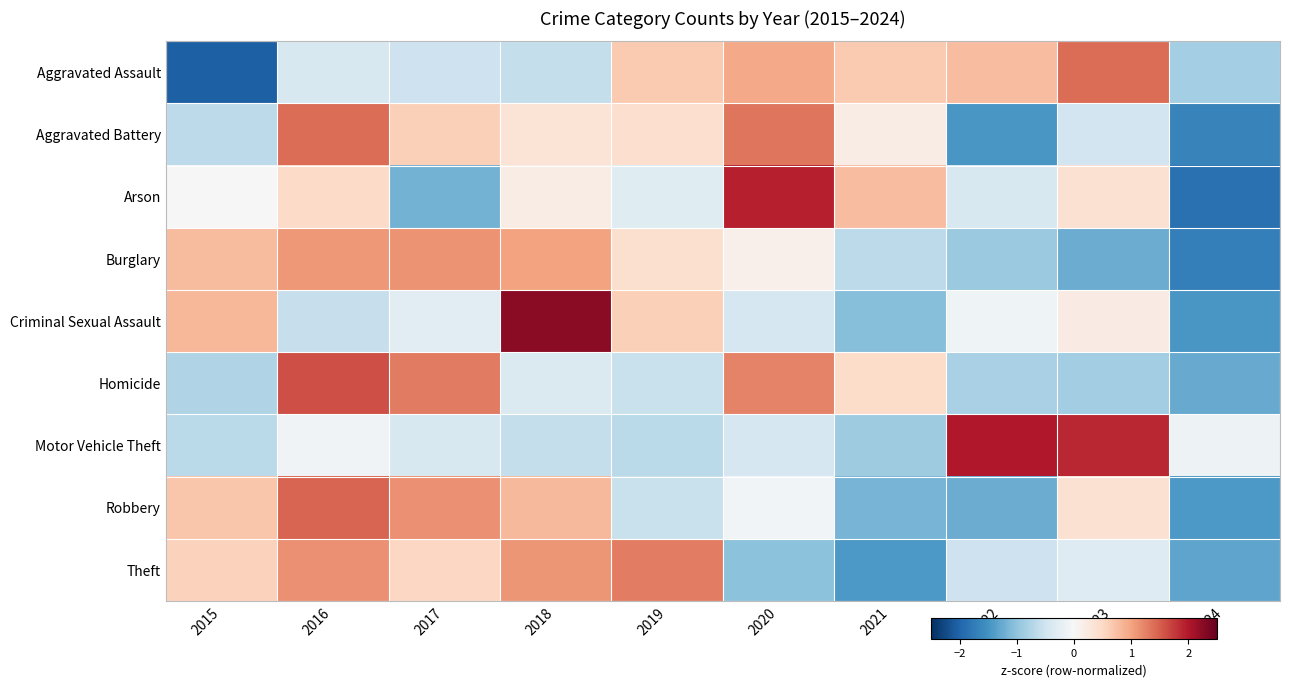

What is the smallest value displayed?

-2.0